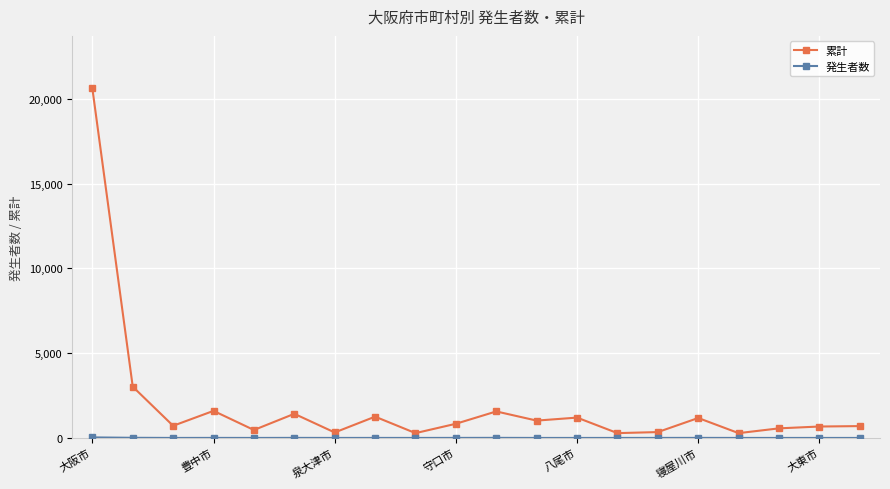

True or false: 累計 has more than 2 points higher than both neighbors.

True